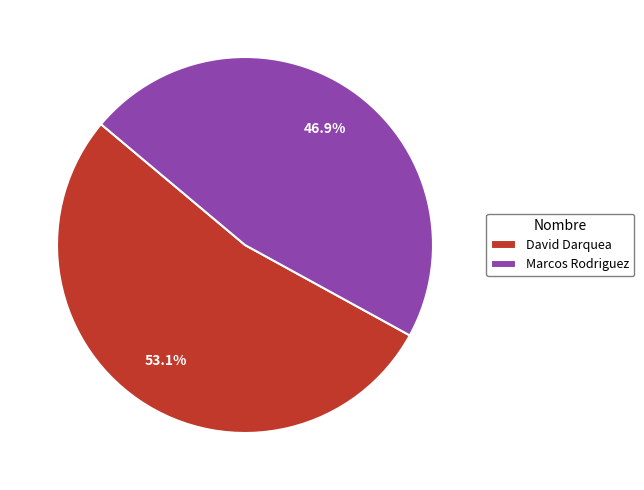

The Marcos Rodriguez slice represents 47% of the pie. True or false?

True